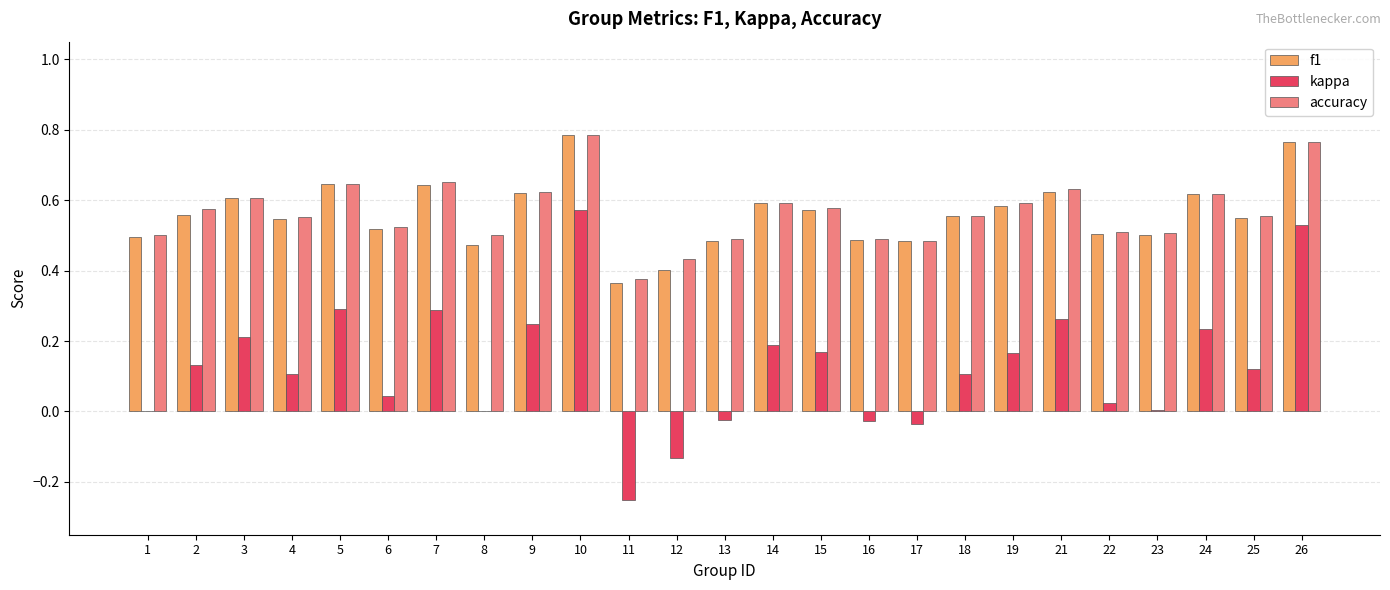

True or false: kappa has a value of 0.2 at 4.

False